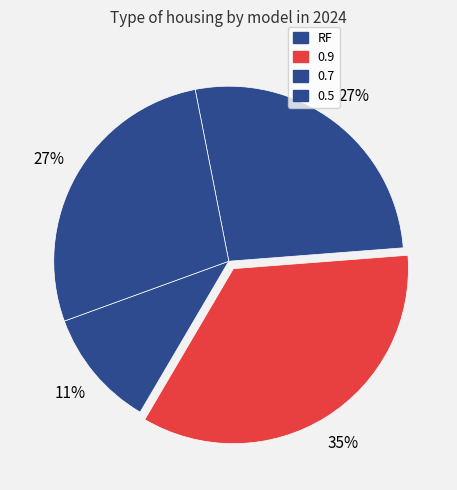

Is the sum of 0.5 and 0.9 greater than half?

Yes